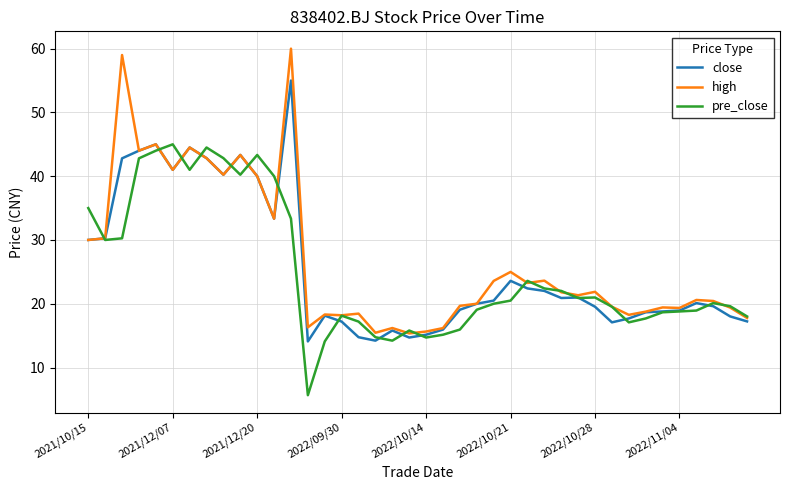

Which series ends up on top after the final intersection of close and pre_close?

pre_close